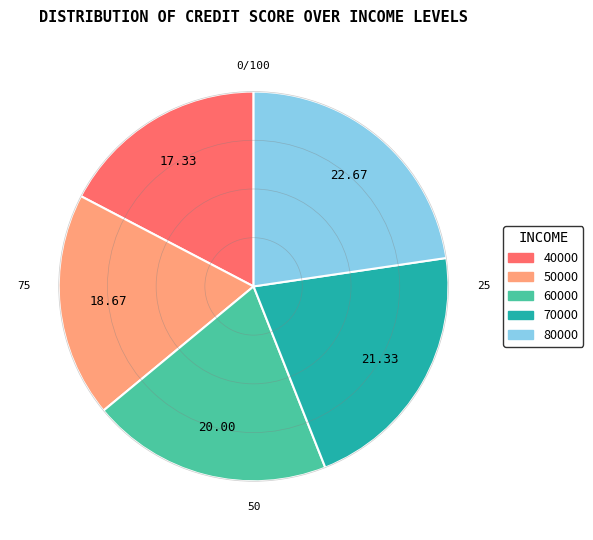

Rank the categories by value from highest to lowest.

80000, 70000, 60000, 50000, 40000